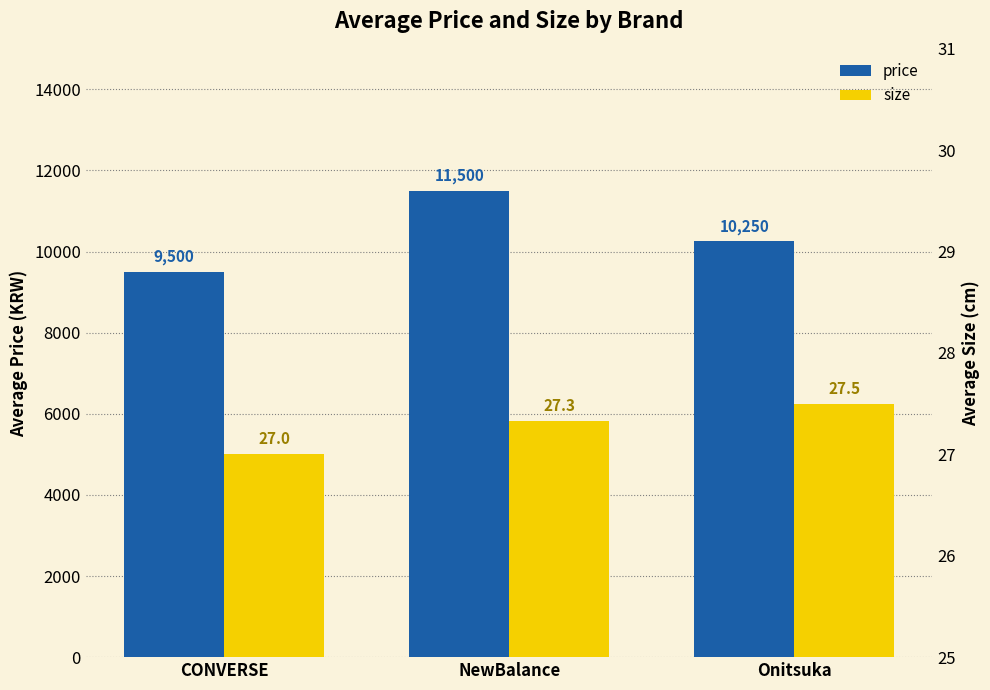

What is the difference between the maximum and minimum values in the price series?

2000.0